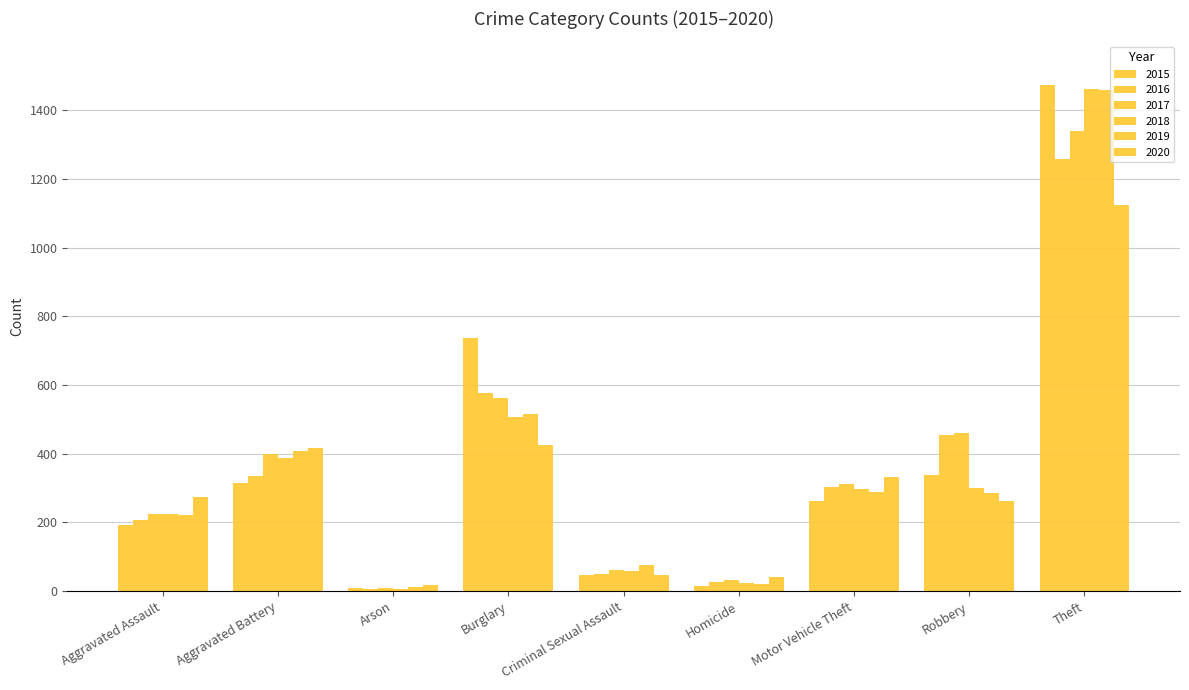

How many data points in 2020 are less than 273?

4